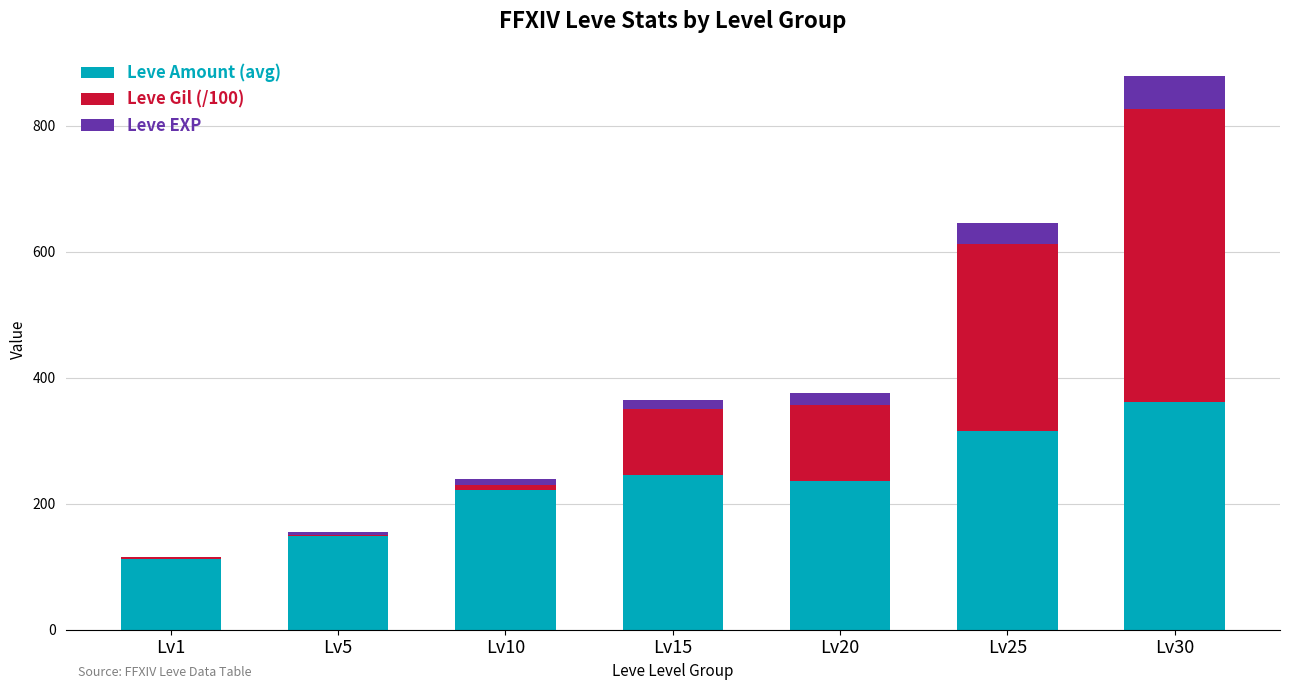

What is the maximum value for Leve Amount (avg)?

361